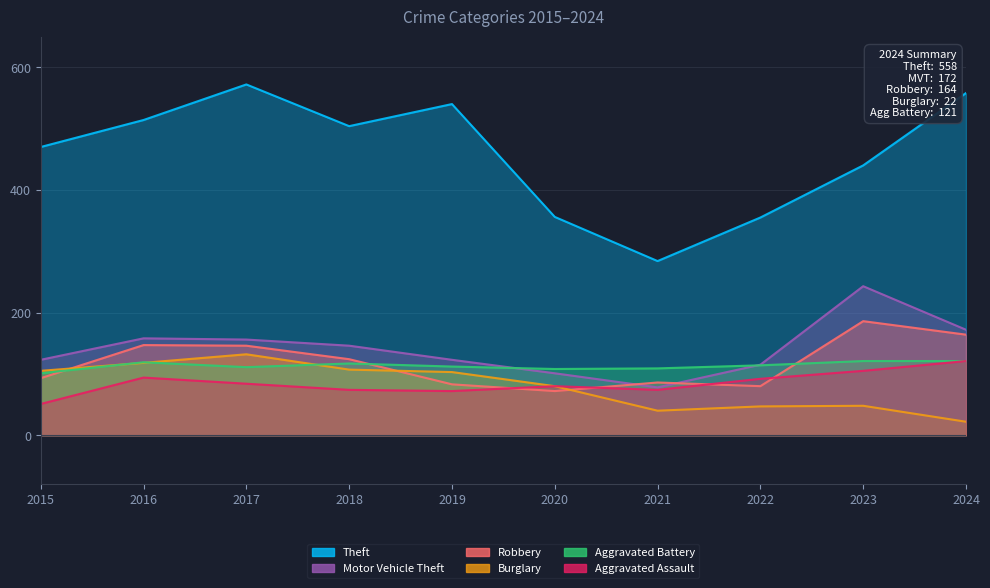

Rank the series by their maximum value, from highest to lowest.

Theft, Motor Vehicle Theft, Robbery, Burglary, Aggravated Battery, Aggravated Assault